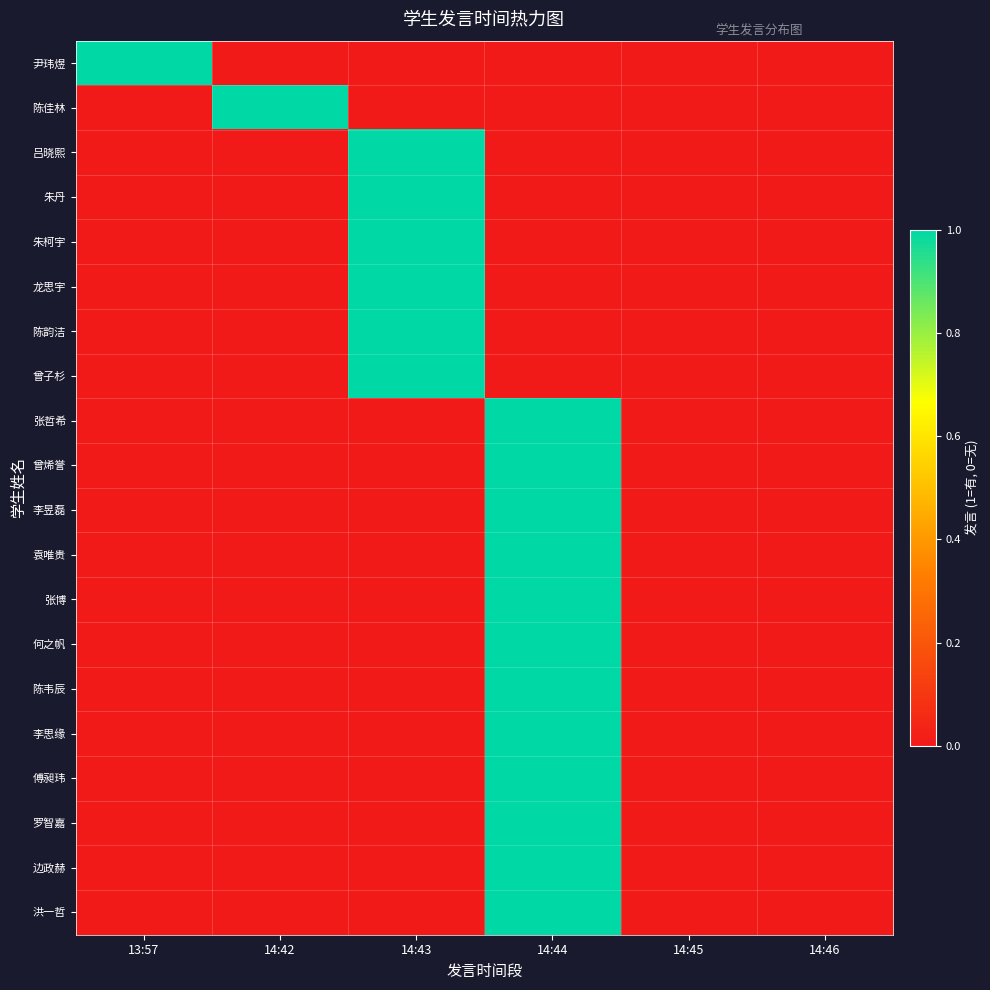

What is the difference between the highest and lowest values at 14:42?

1